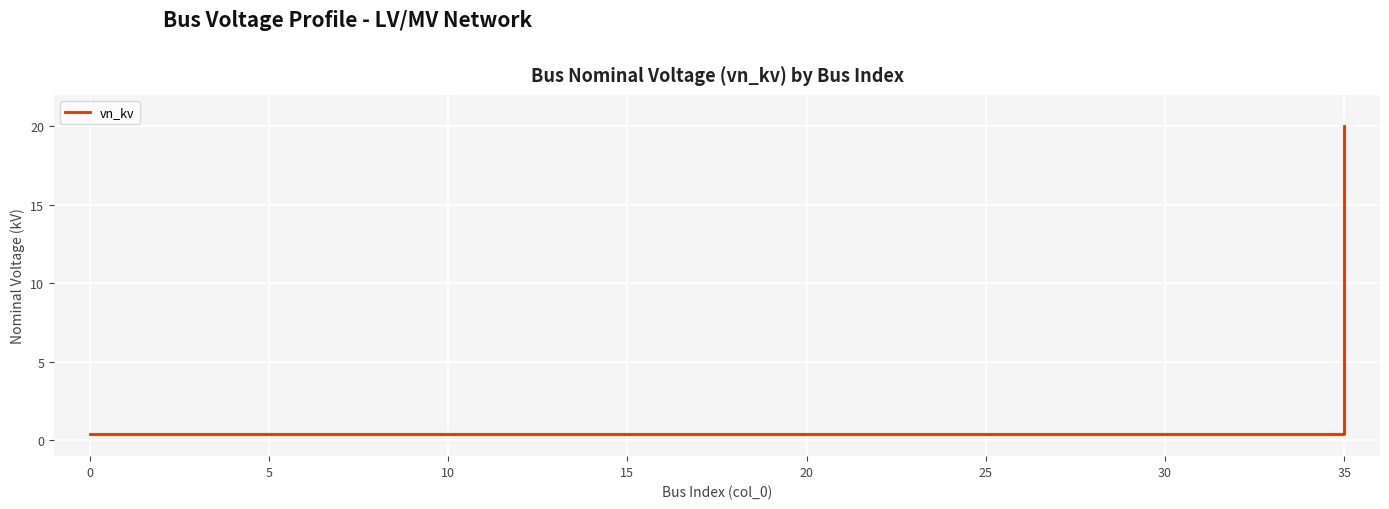

What is the difference between the maximum and minimum values?

19.6